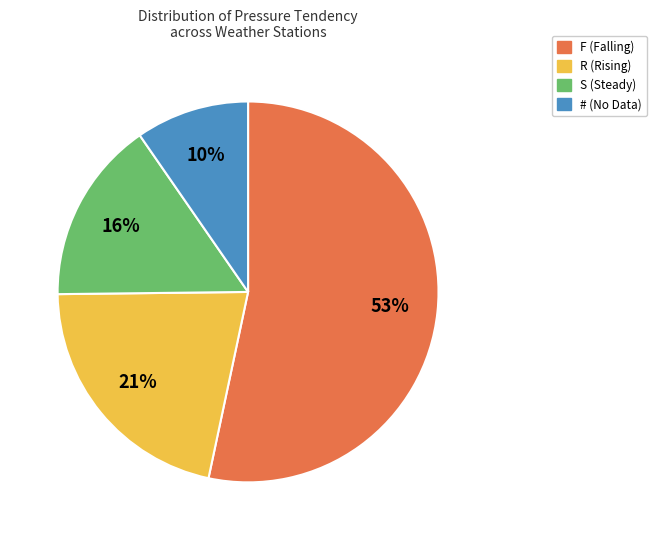

Approximately how many times larger is the value at R compared to F?

0.4